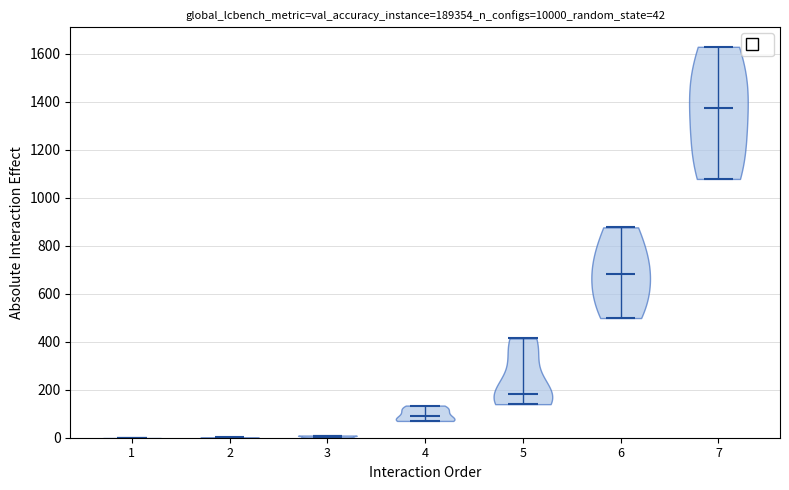

Which violin has the highest median line?

7